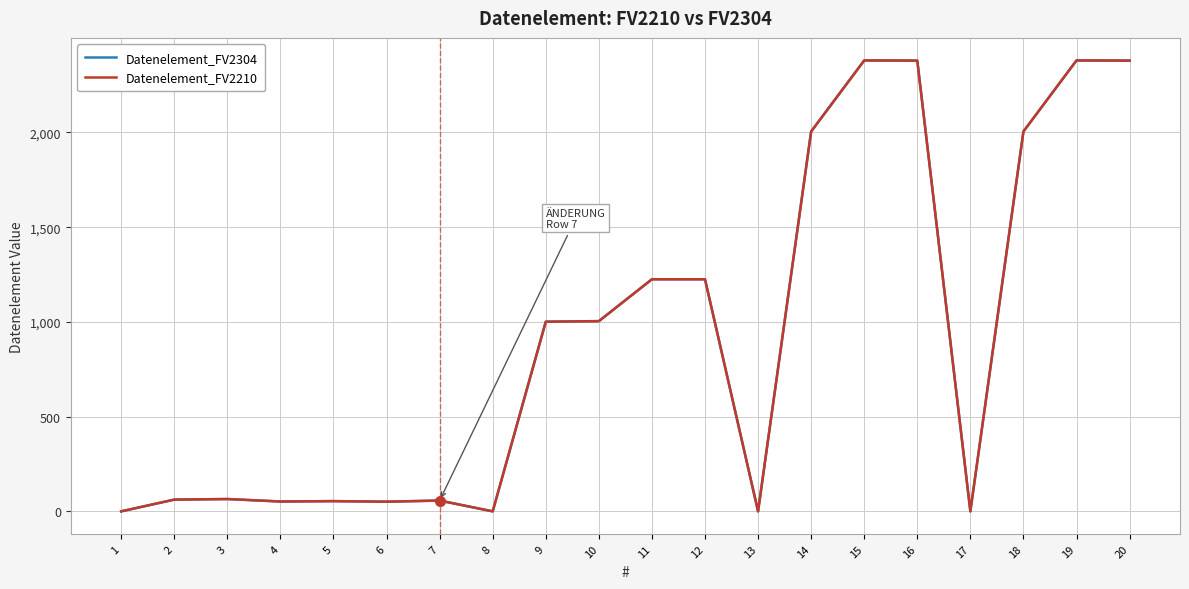

Reading right to left, transcribe all the data shown in this chart.

Datenelement_FV2304: 2379	2380	2005	0	2379	2380	2005	0	1225	1225	1004	1001	0	57	51	54	52	65	62	0
Datenelement_FV2210: 2379	2380	2005	0	2379	2380	2005	0	1225	1225	1004	1001	0	57	51	54	52	65	62	0